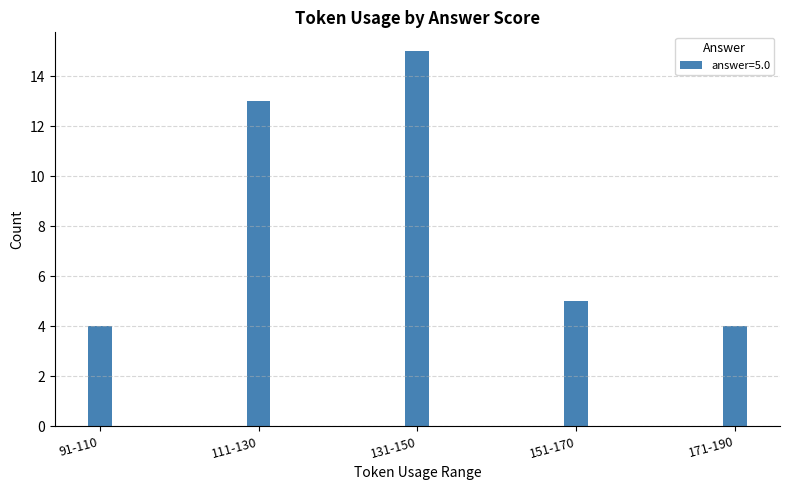

What is the label of the 3rd bar from the right?

131-150